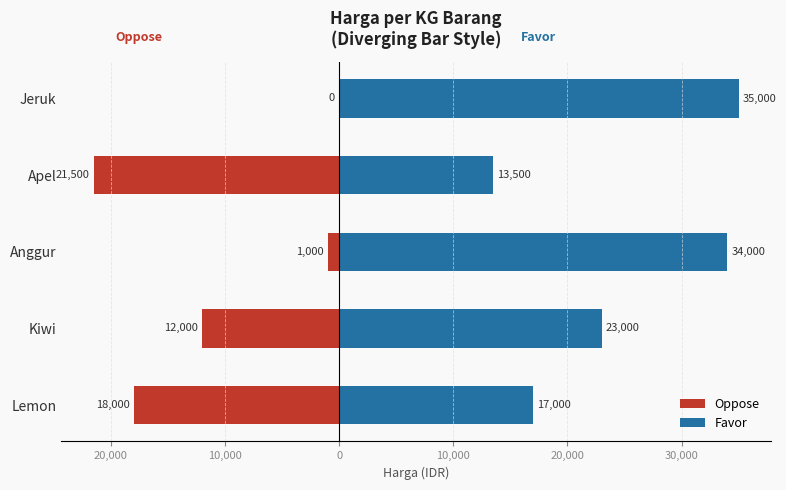

Reading left to right, list all the values displayed in this chart.

Oppose: 0	-21500	-1000	-12000	-18000
Favor: 35000	13500	34000	23000	17000